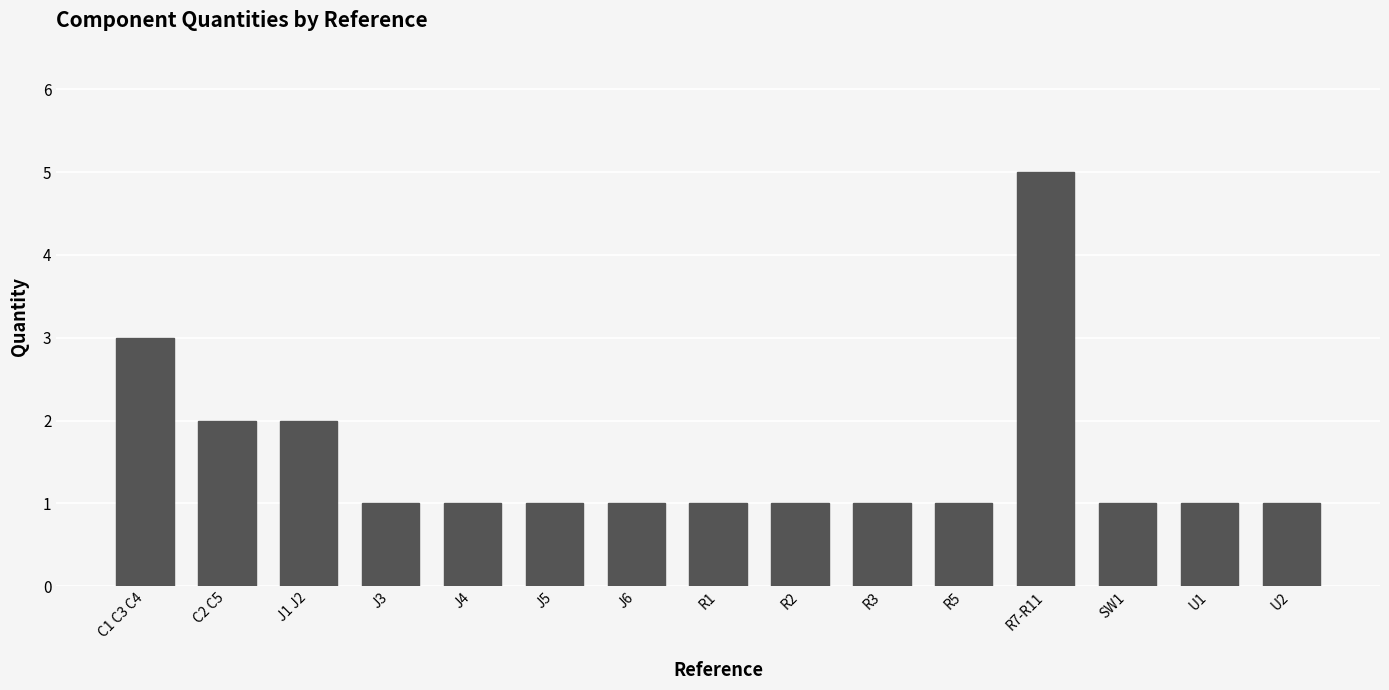

The value at C2 C5 is 2. True or false?

True